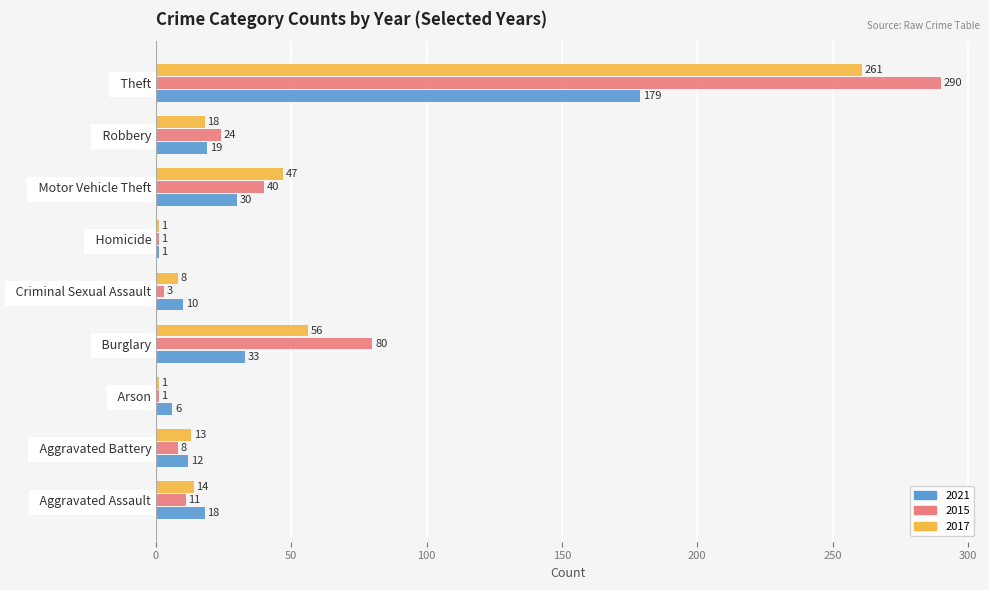

Which series has the largest range (max minus min)?

2015